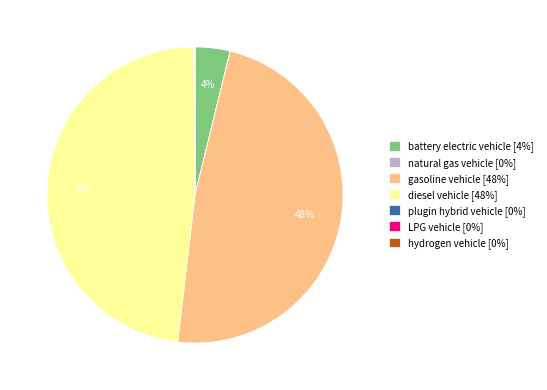

The diesel vehicle slice represents 60% of the pie. True or false?

False